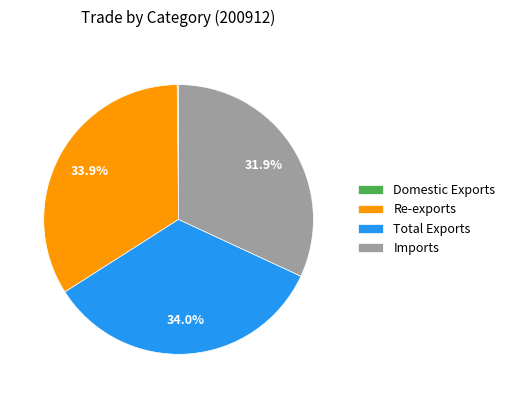

Does Total Exports account for over 50% of the chart?

No